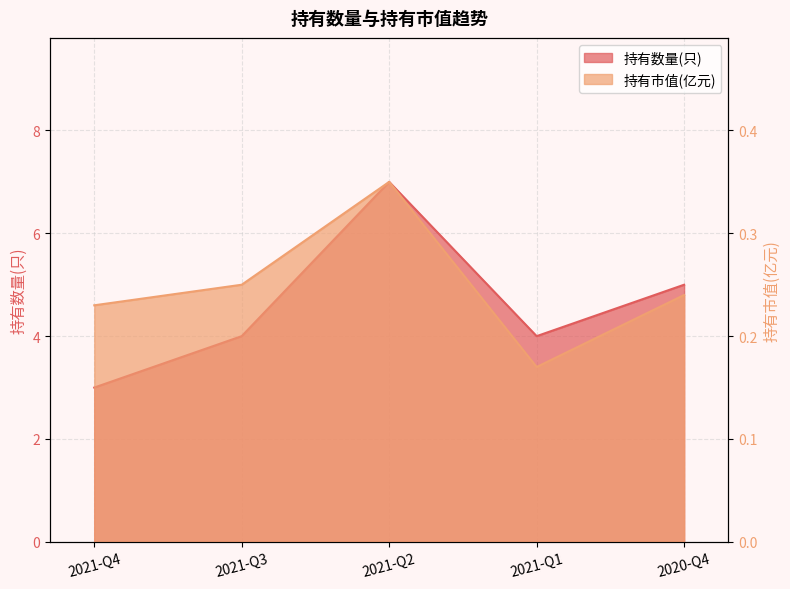

What is the label of the 2nd point from the right?

2021-Q1